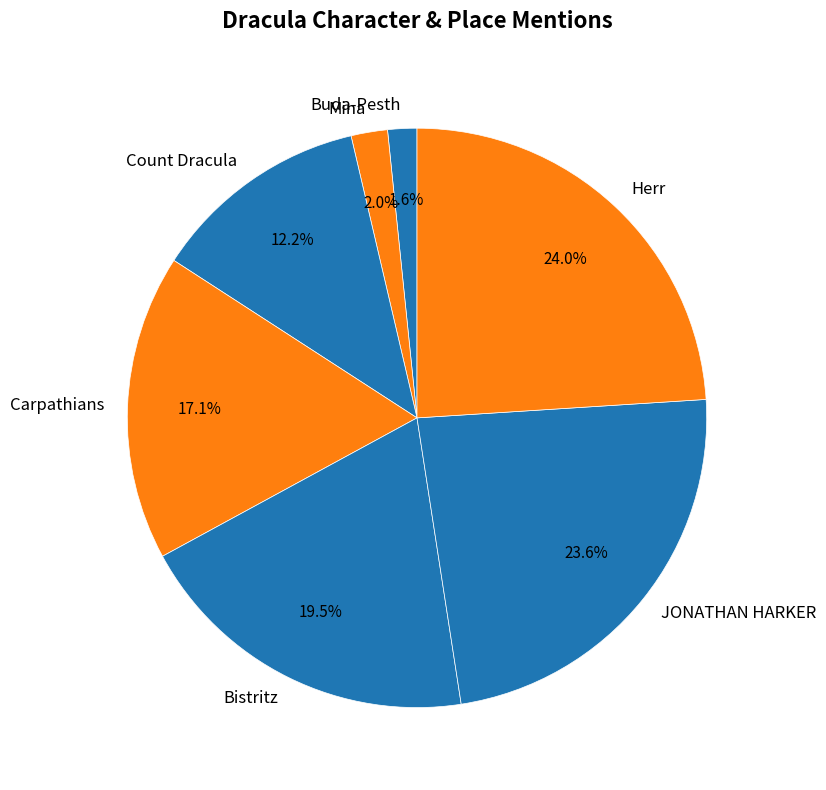

Approximately how many times larger is the value at Mina compared to JONATHAN HARKER?

0.1